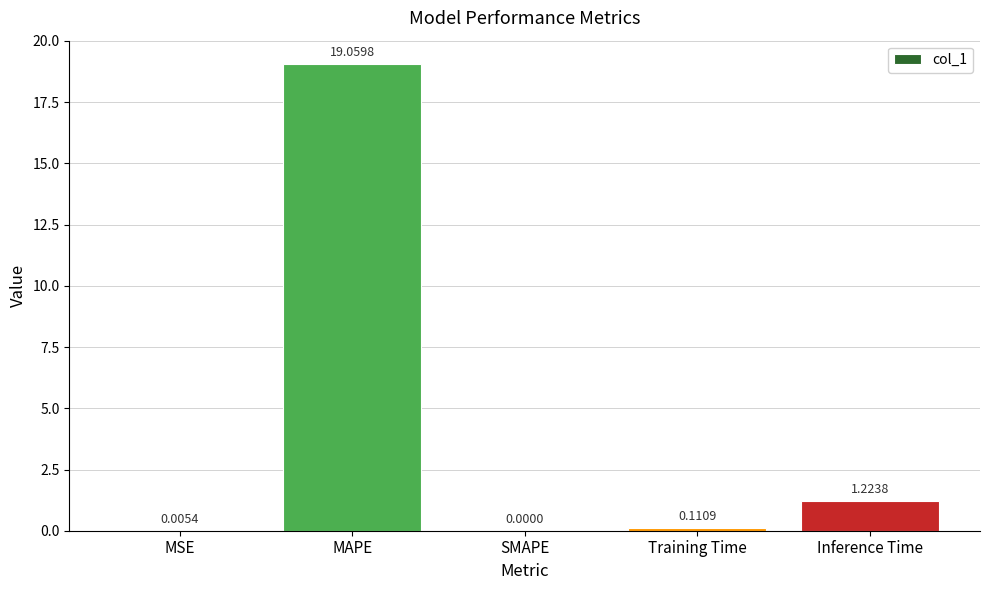

Which label corresponds to the largest value in the chart?

MAPE